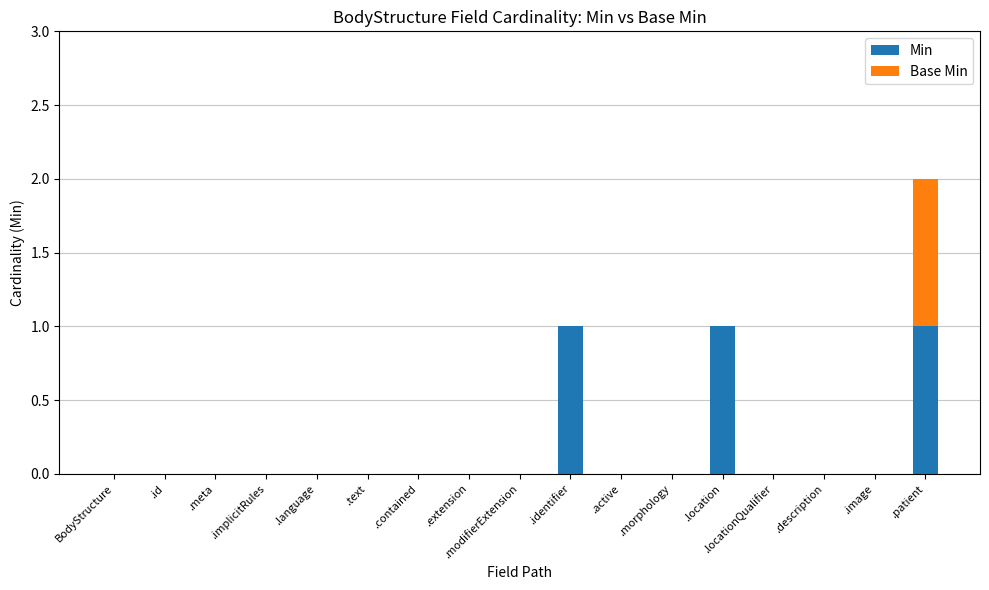

Is it true that Min equals 1 at .image?

False